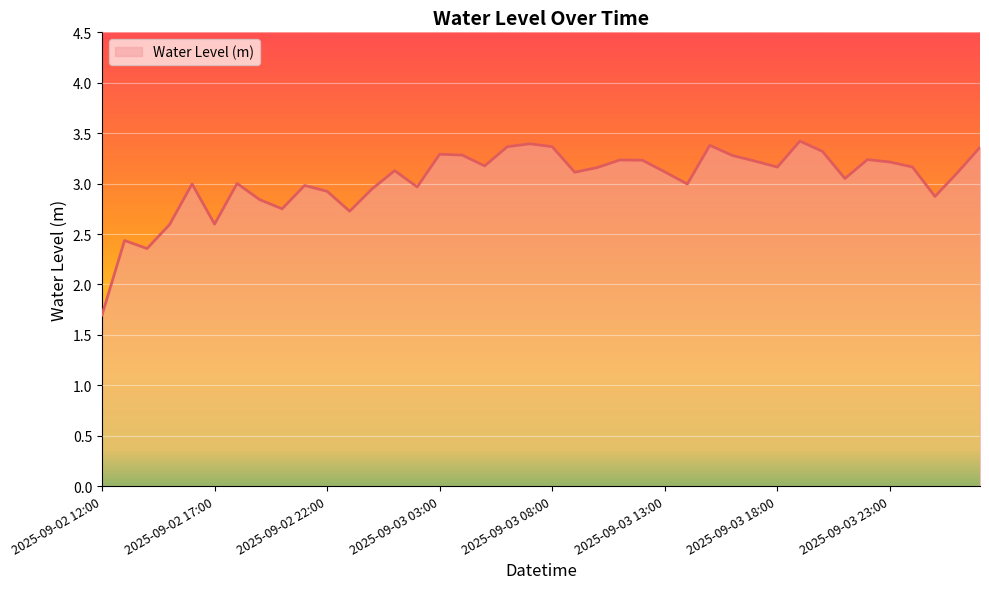

What is the difference between the maximum and minimum values?

1.7